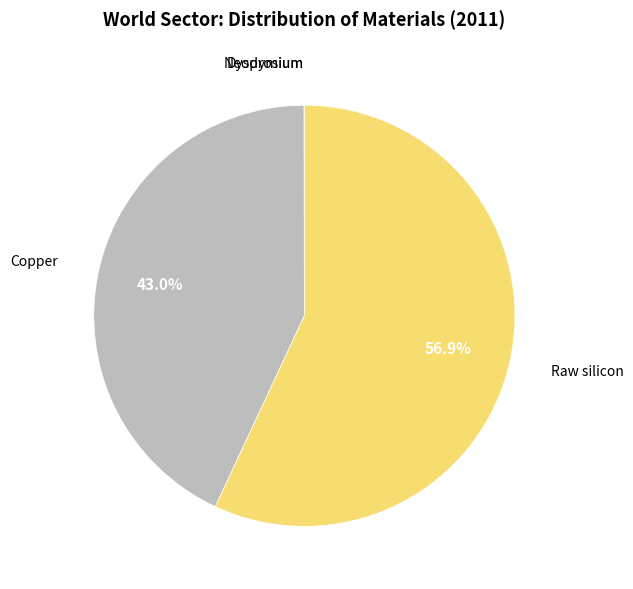

What percentage do Copper and Raw silicon together represent?

100.0%